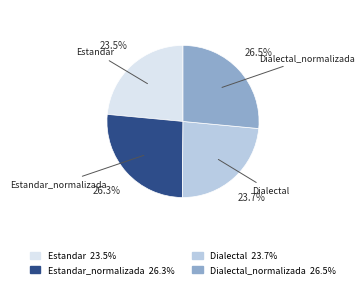

Is there a majority slice in this chart?

No